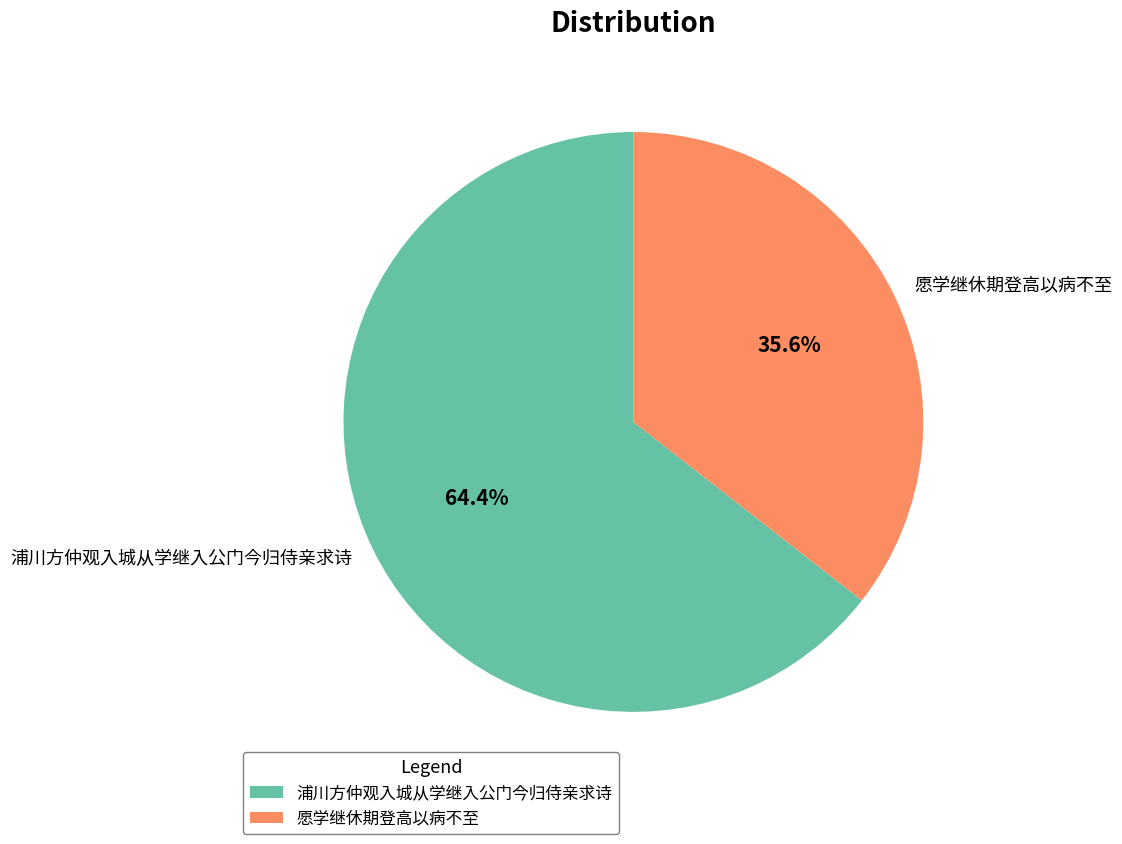

Combined, do 浦川方仲观入城从学继入公门今归侍亲求诗 and 愿学继休期登高以病不至 account for over 50%?

Yes